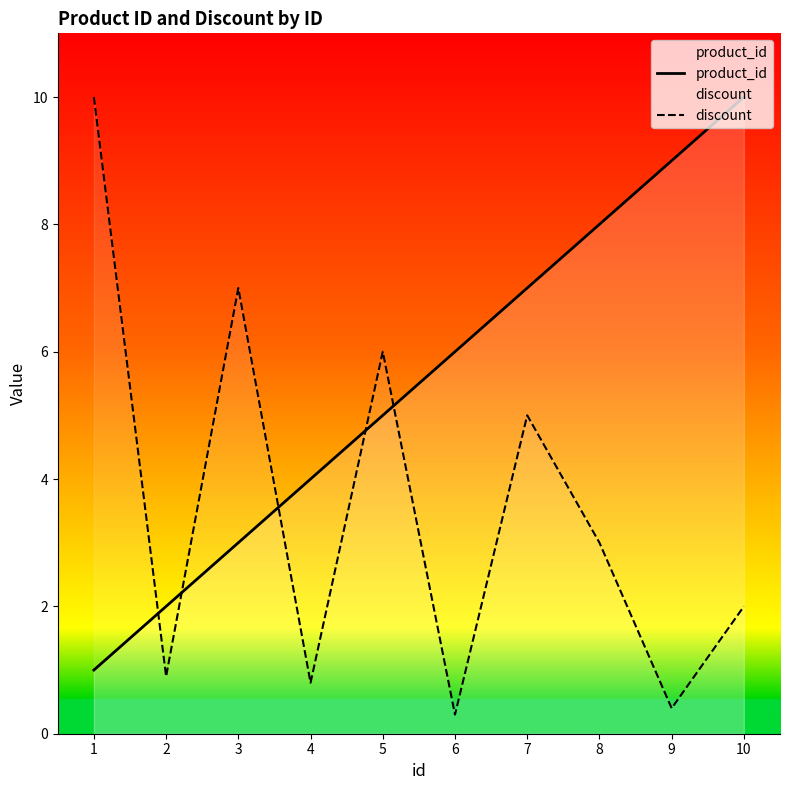

The discount series shows 17.0 at 1. True or false?

False